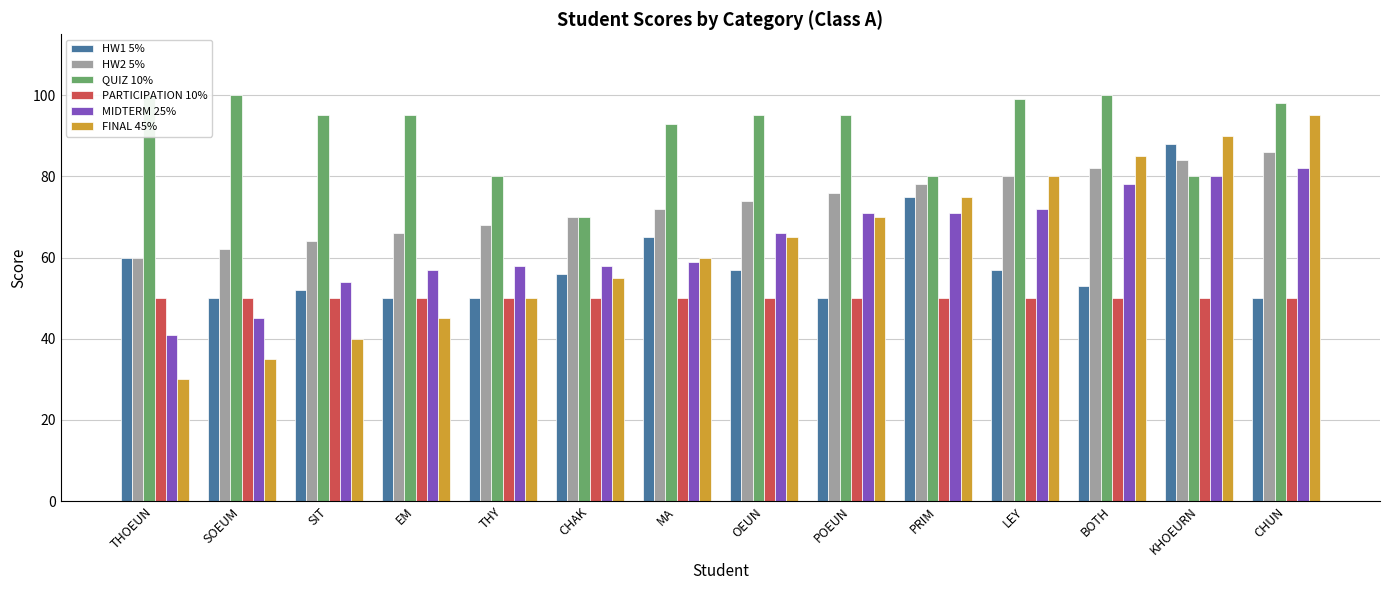

What is the difference between the second highest and minimum values in the HW2 5% series?

24